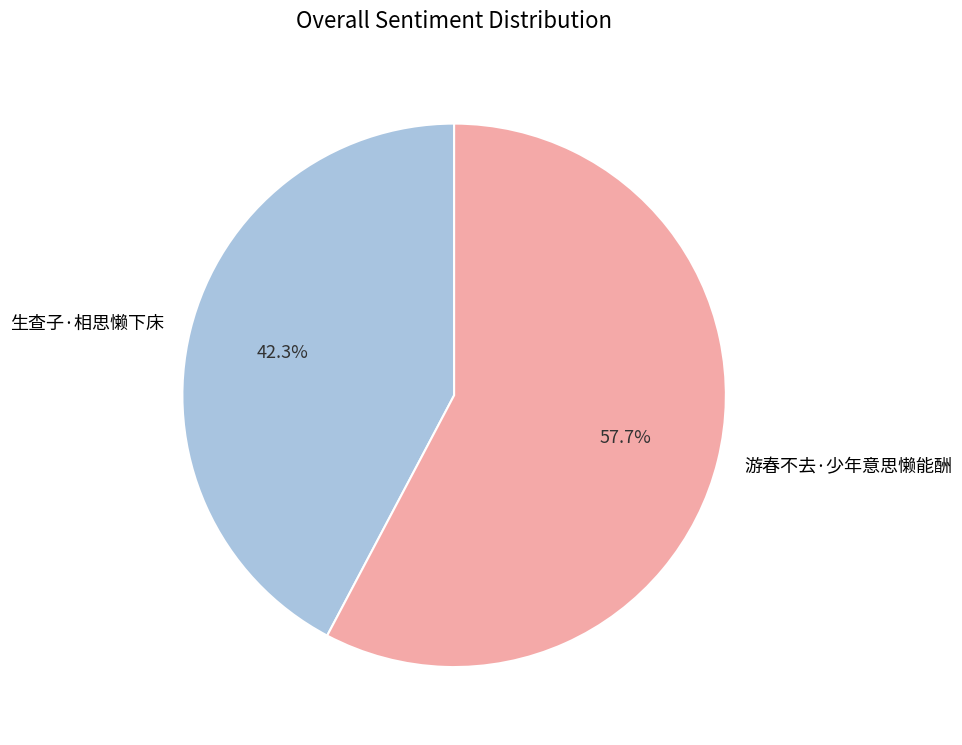

What percentage is the 游春不去·少年意思懒能酬 slice, to the nearest percent?

58%